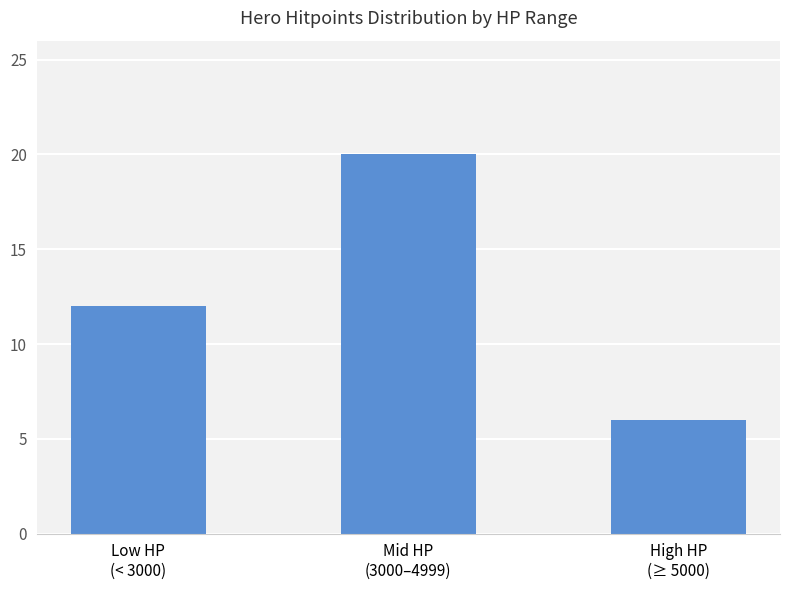

What is the value of the 2nd bar from the left?

20